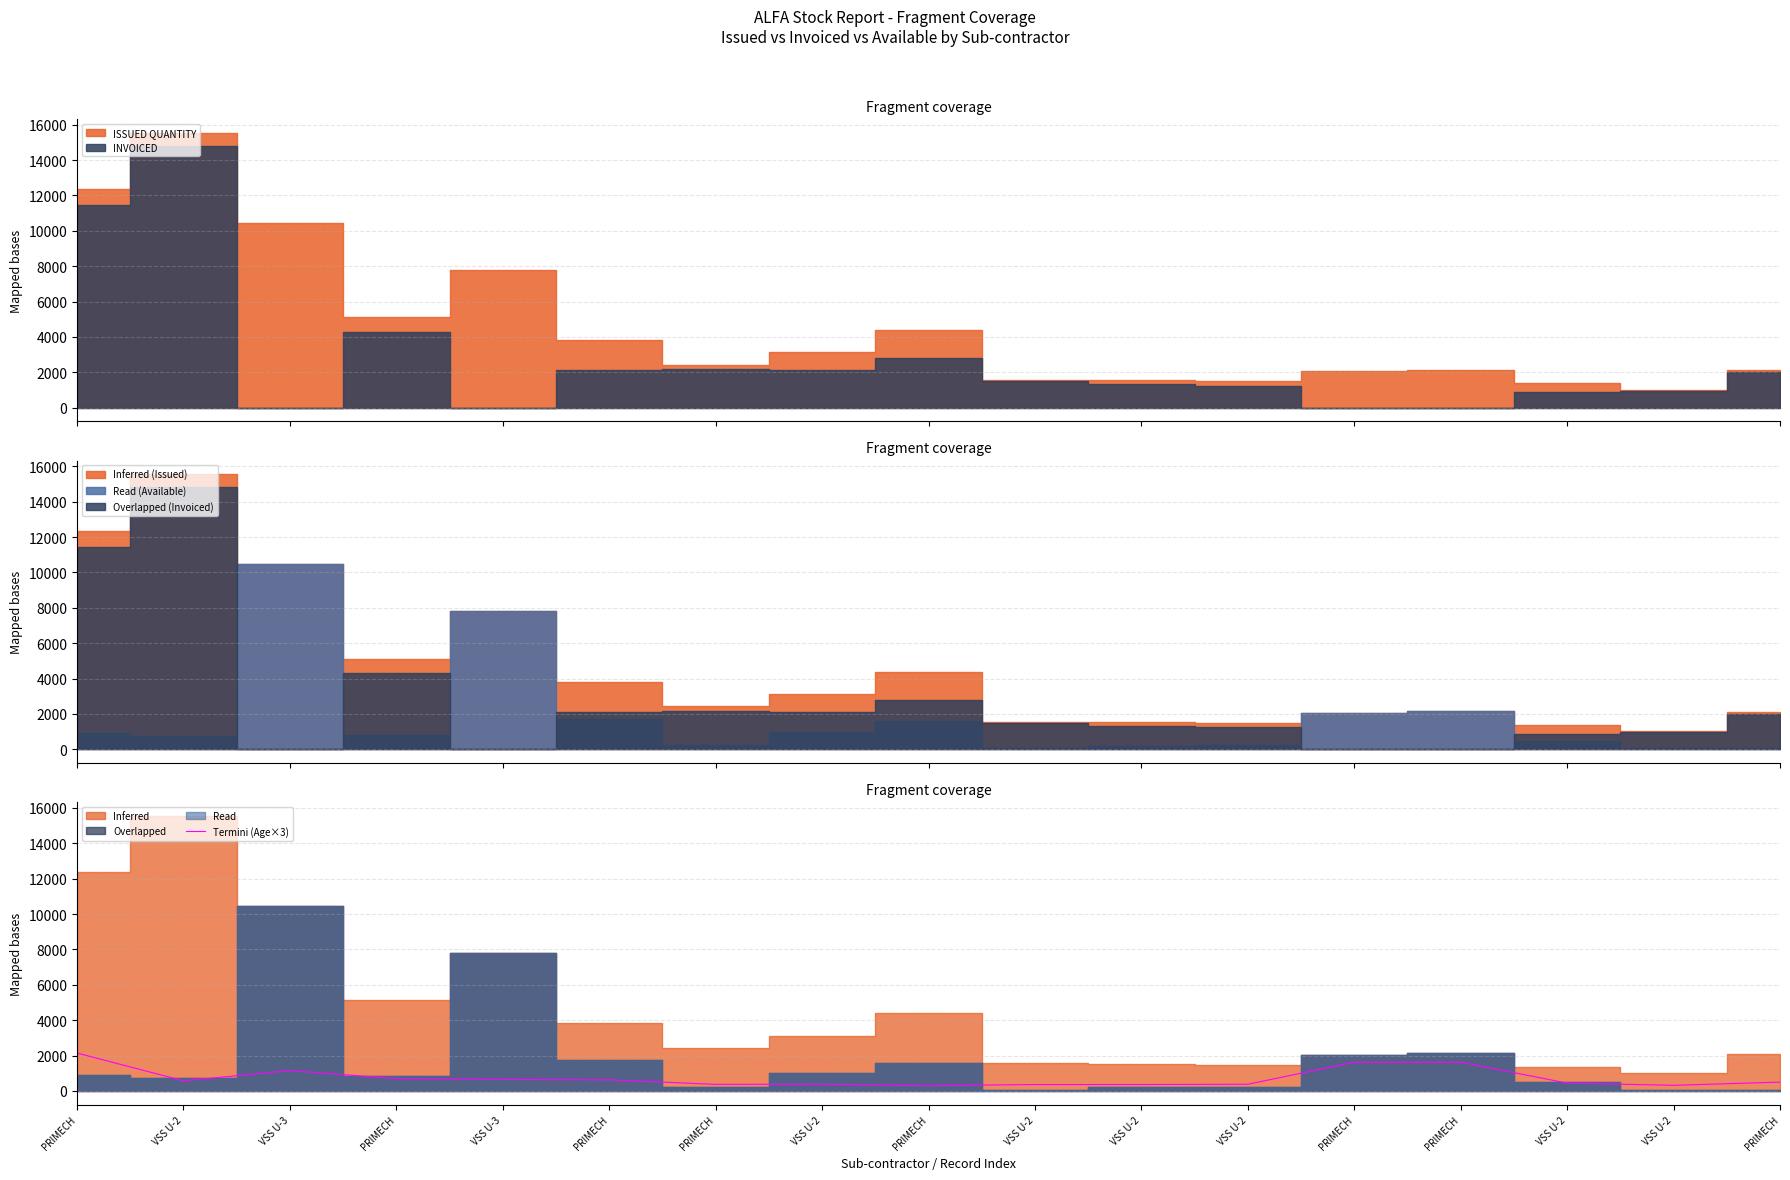

What is the sum of the values at VSS U-2 and VSS U-2?

822